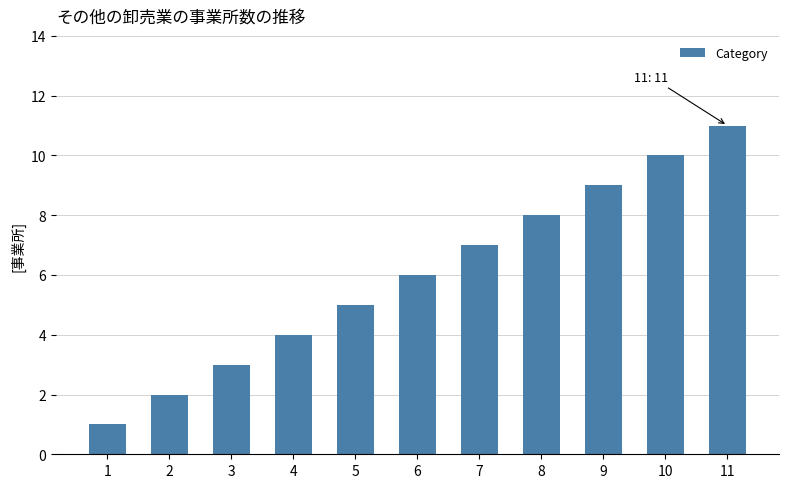

The chart shows a value of 3 at 3. True or false?

True